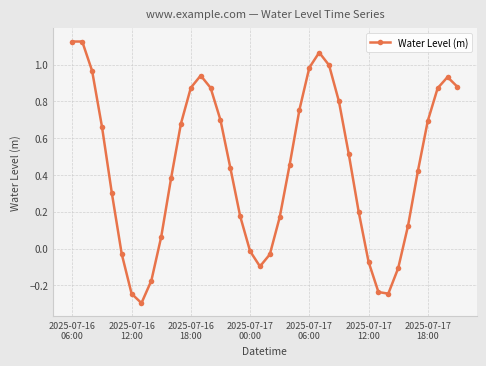

What is the sum of all values?

17.6